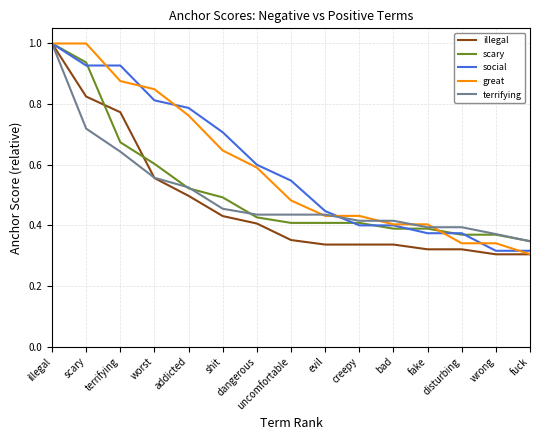

Which series changed the most between terrifying and evil?

social